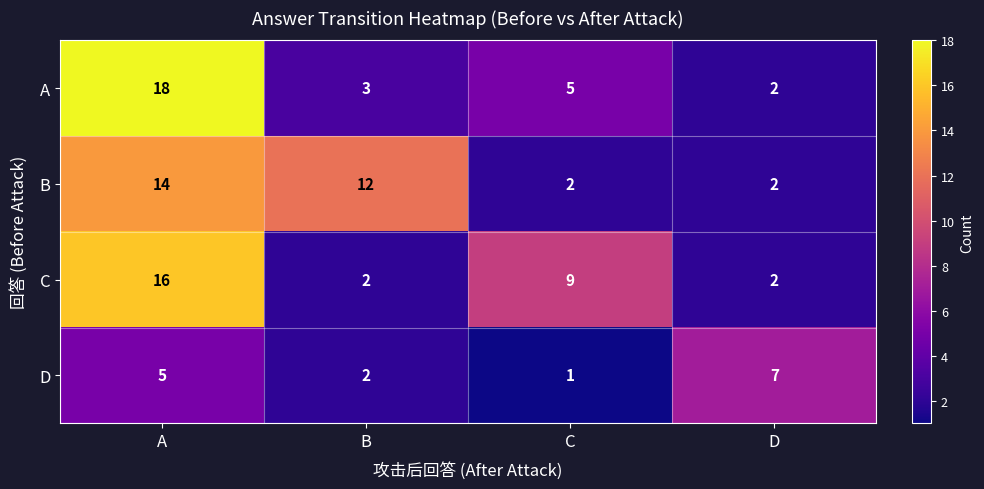

Which category has the highest value in the C series?

A